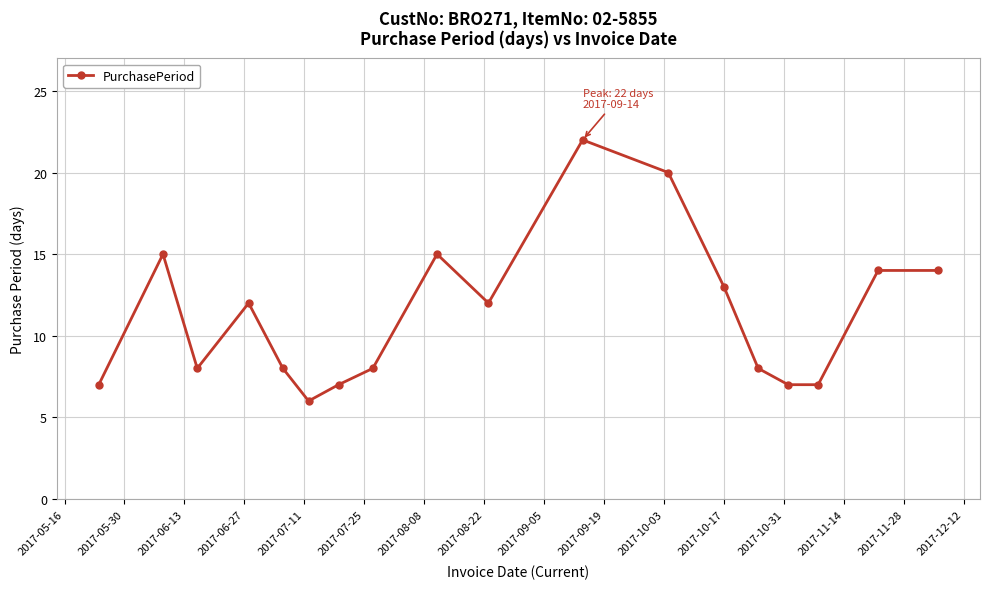

Does the chart display data point markers on the line(s)?

Yes